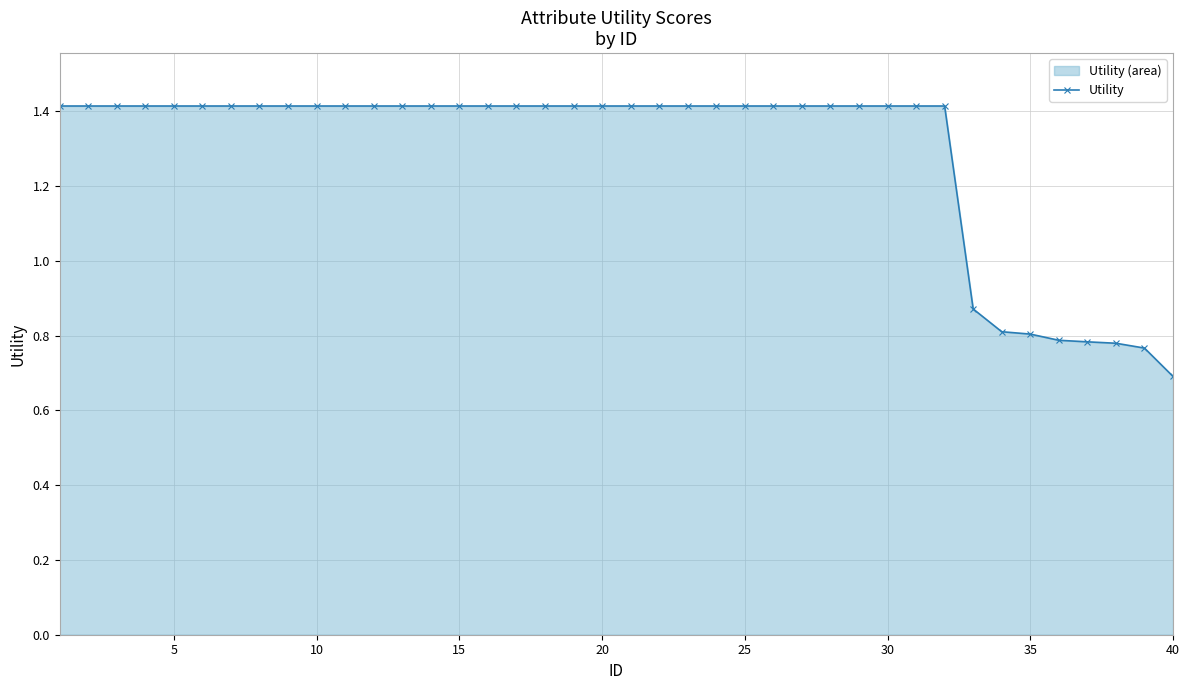

What is the average value?

1.3